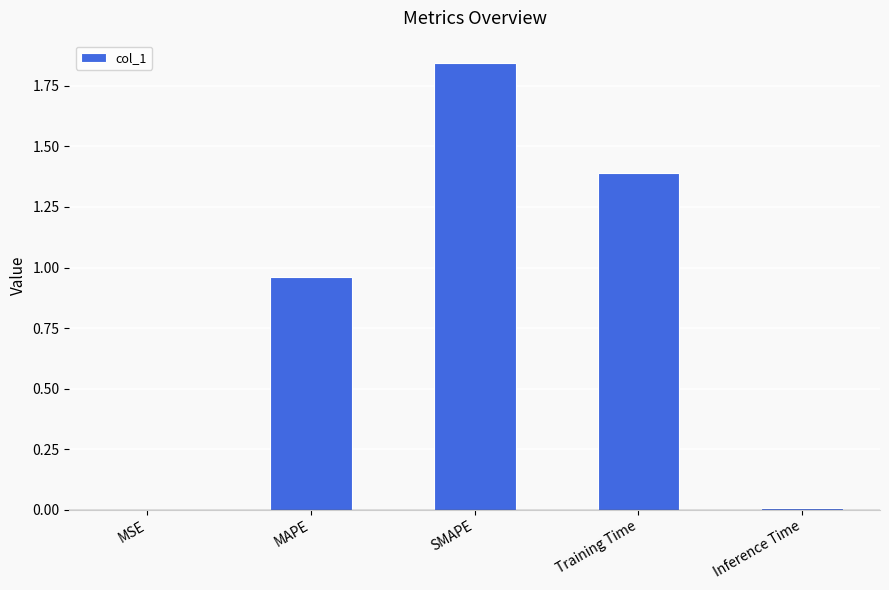

True or false: the data shows 0.0 at Inference Time.

True